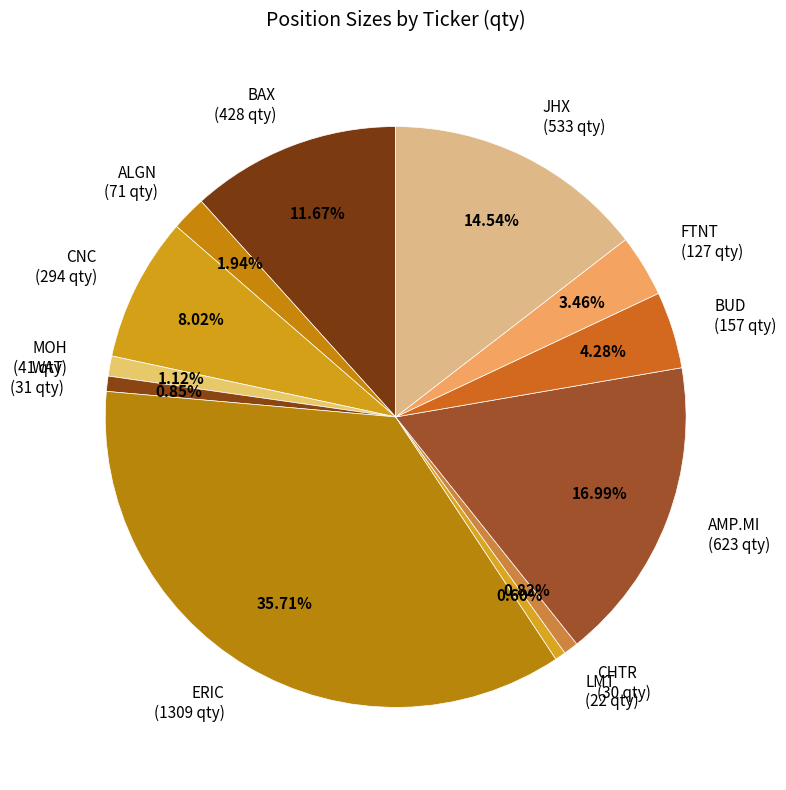

How much of the chart is everything except ALGN?

98.1%